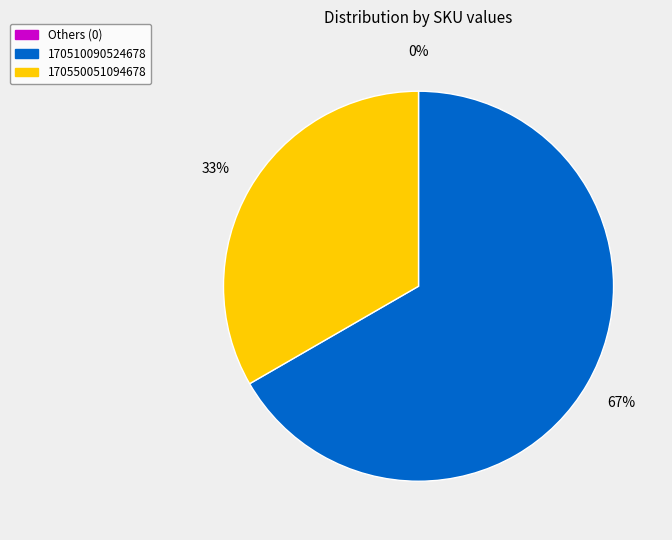

Is there a majority slice in this chart?

Yes